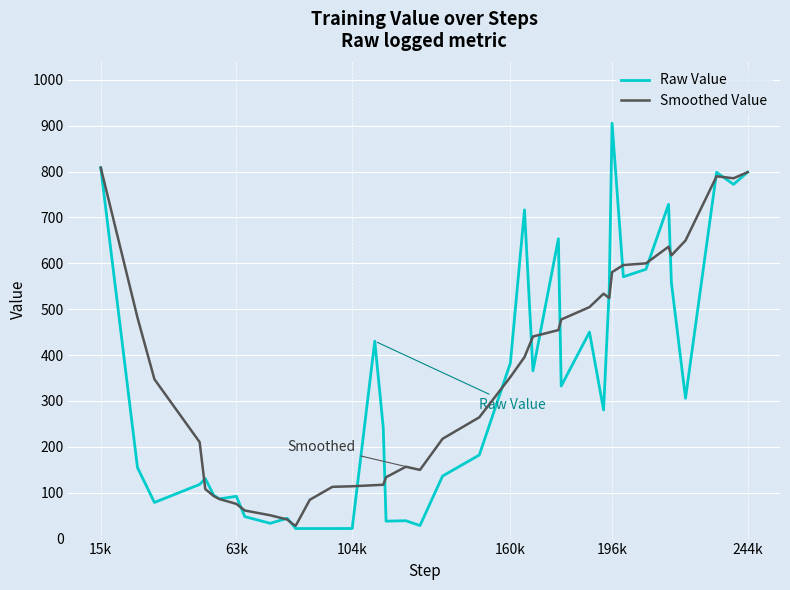

Rank the series by their maximum value, from highest to lowest.

Raw Value, Smoothed Value